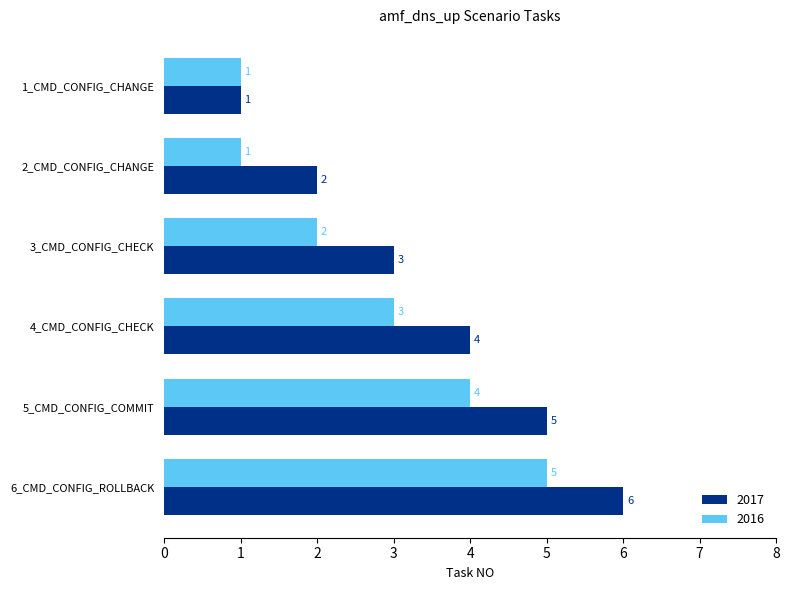

Count the 2017 values in the range 2 to 5.

4